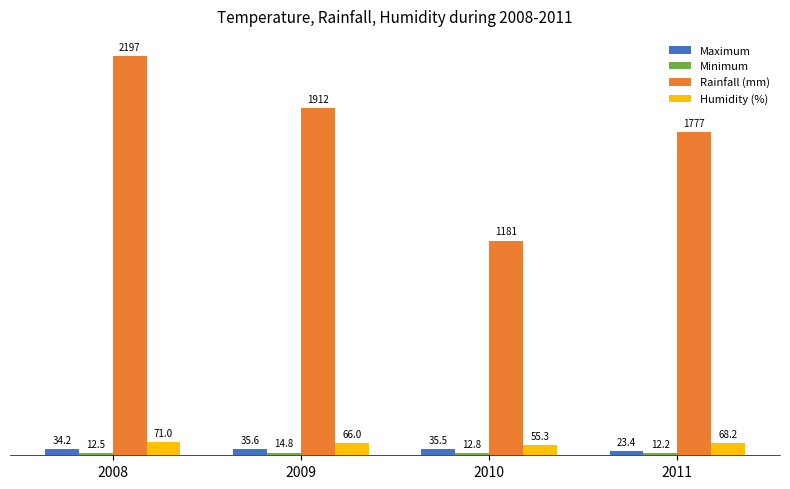

At which label is Rainfall (mm) closest to 1689?

2011